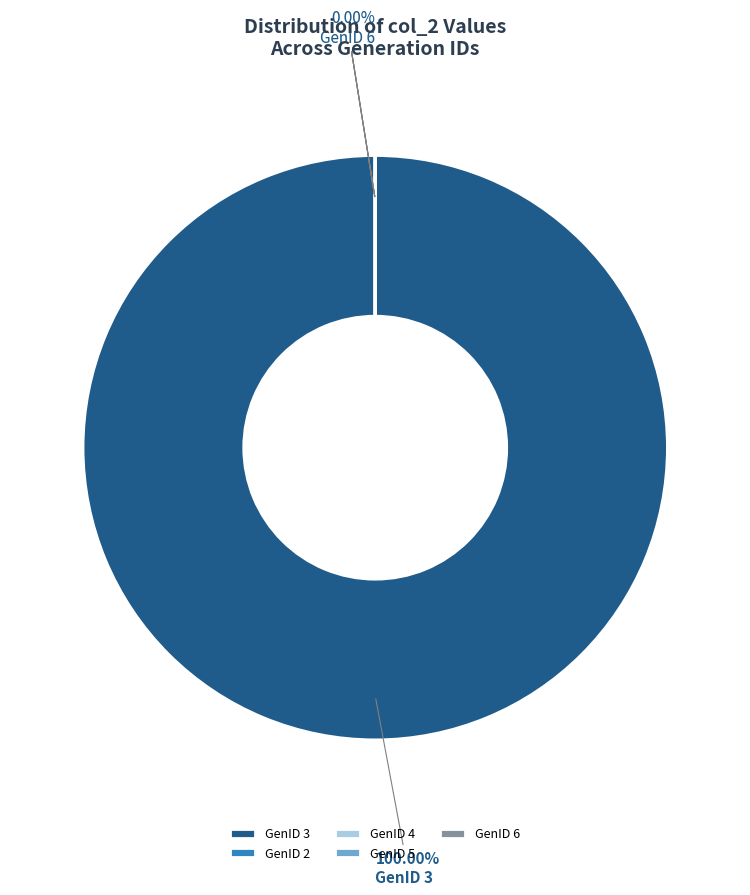

Do GenID 3 and GenID 4 together represent more than half of the pie?

Yes